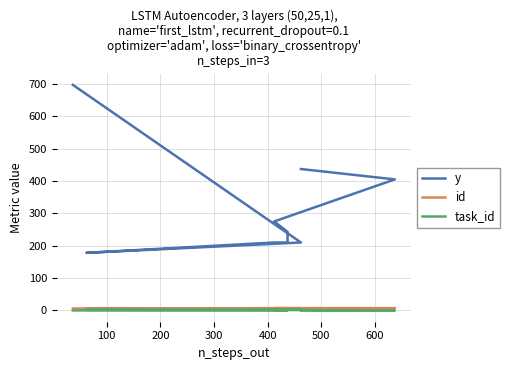

What is the sum of all id values?

61